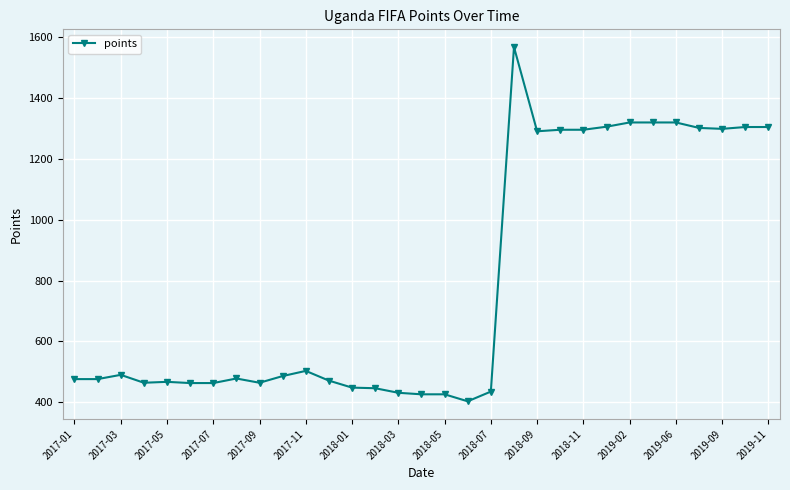

What is the value of the 17th point from the left?

426